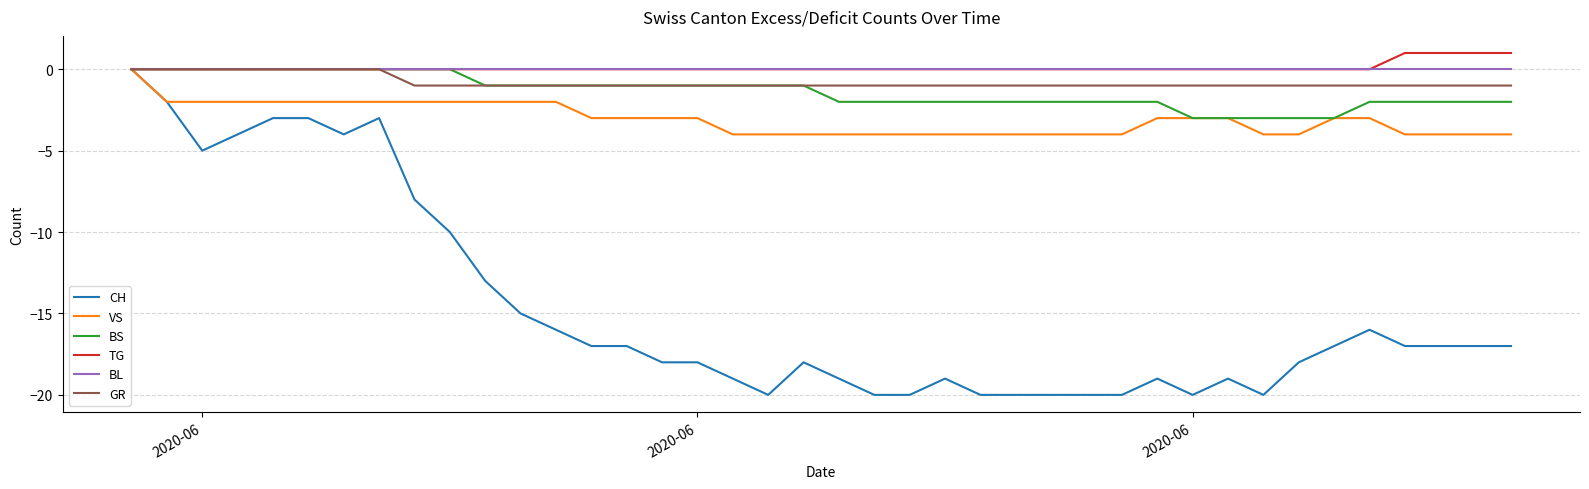

Which series has the widest spread of values?

CH